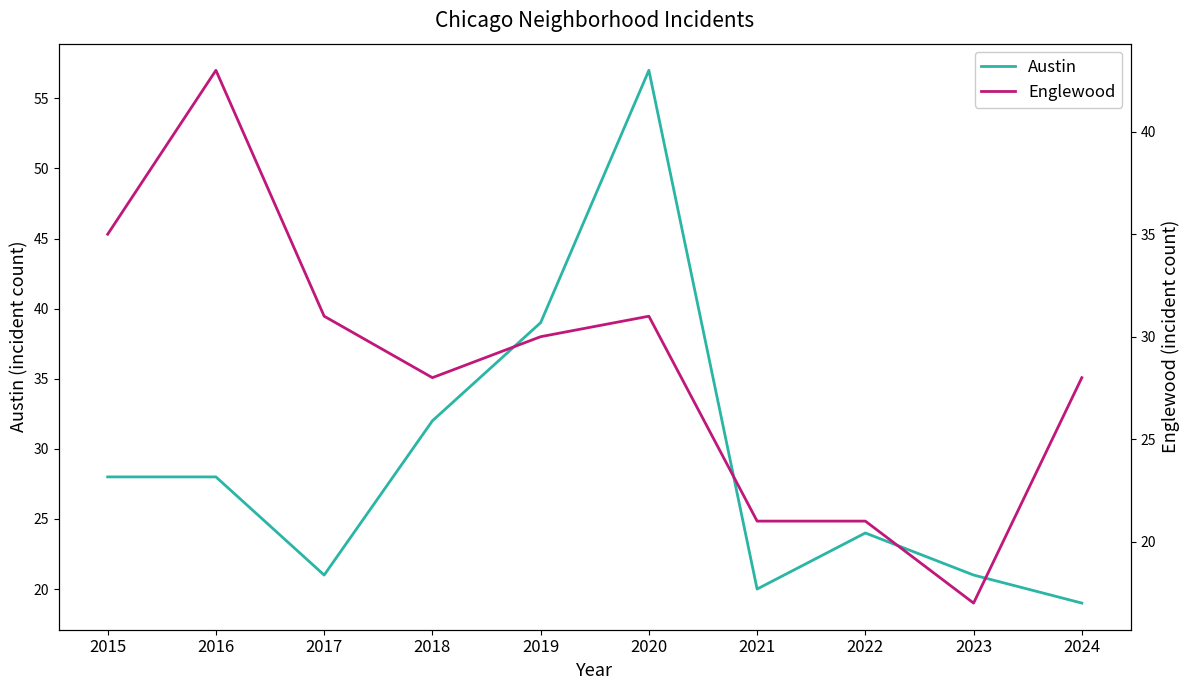

At which category is the sum across all series the highest?

2020